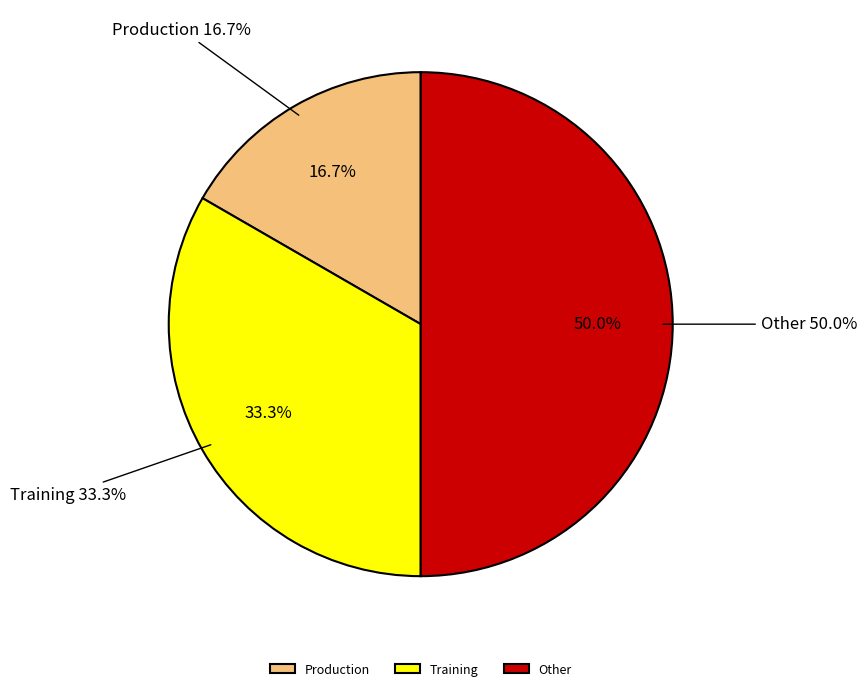

Combined, what portion of the pie is Training and Other?

83.3%